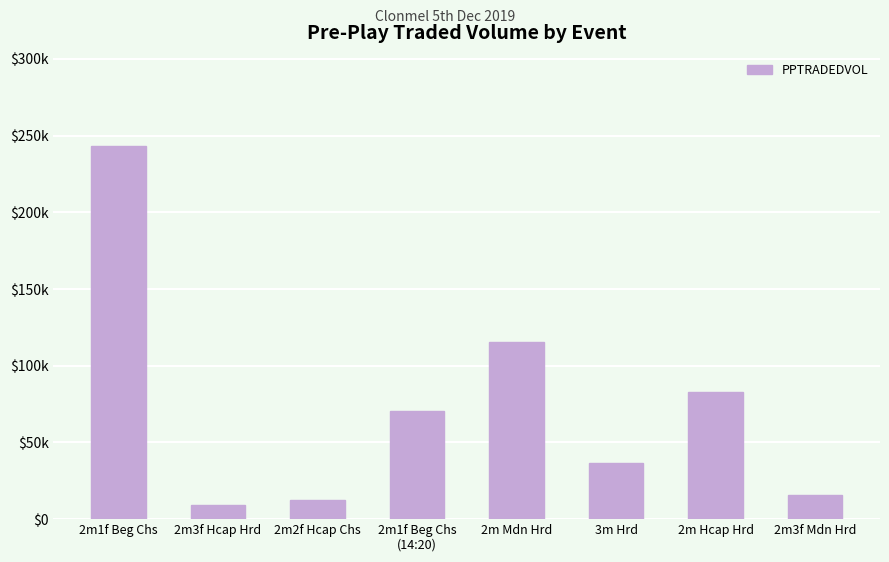

Is it true that the value at 3m Hrd is 36836.8?

True